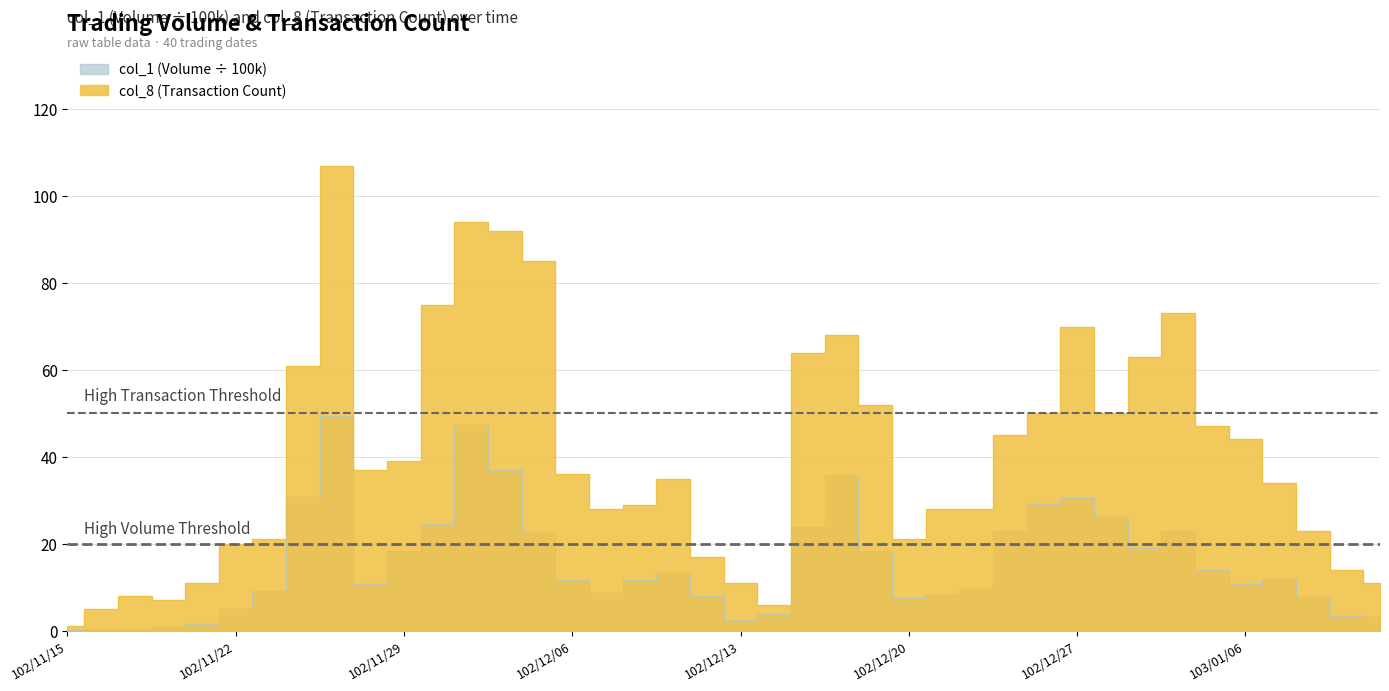

Rank the categories by col_8 value from highest to lowest.

102/11/27, 102/12/03, 102/12/04, 102/12/05, 102/12/02, 103/01/02, 102/12/27, 102/12/18, 102/12/17, 102/12/31, 102/11/26, 102/12/19, 102/12/26, 102/12/30, 103/01/03, 102/12/25, 103/01/06, 102/11/29, 102/11/28, 102/12/06, 102/12/11, 103/01/07, 102/12/10, 102/12/09, 102/12/23, 102/12/24, 103/01/08, 102/11/25, 102/12/20, 102/11/22, 102/12/12, 103/01/09, 102/11/21, 102/12/13, 103/01/10, 102/11/19, 102/11/20, 102/12/16, 102/11/18, 102/11/15